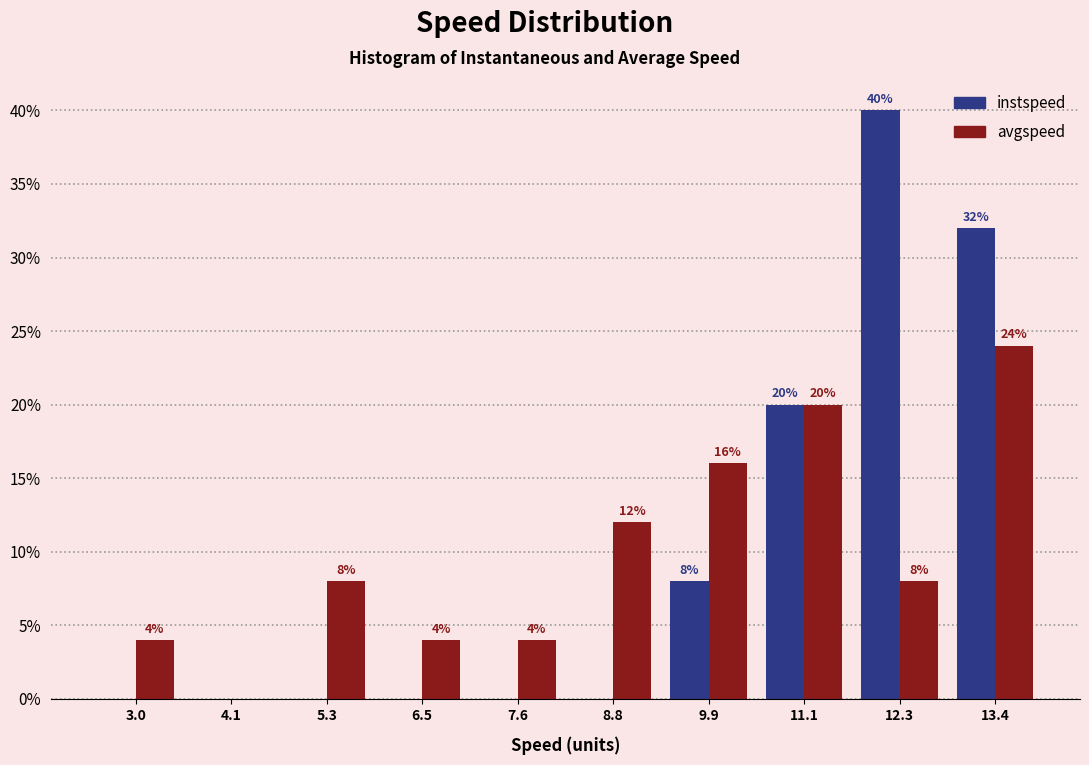

In the avgspeed series, which range on the x-axis has the tallest bar?

12.8 to 14.0